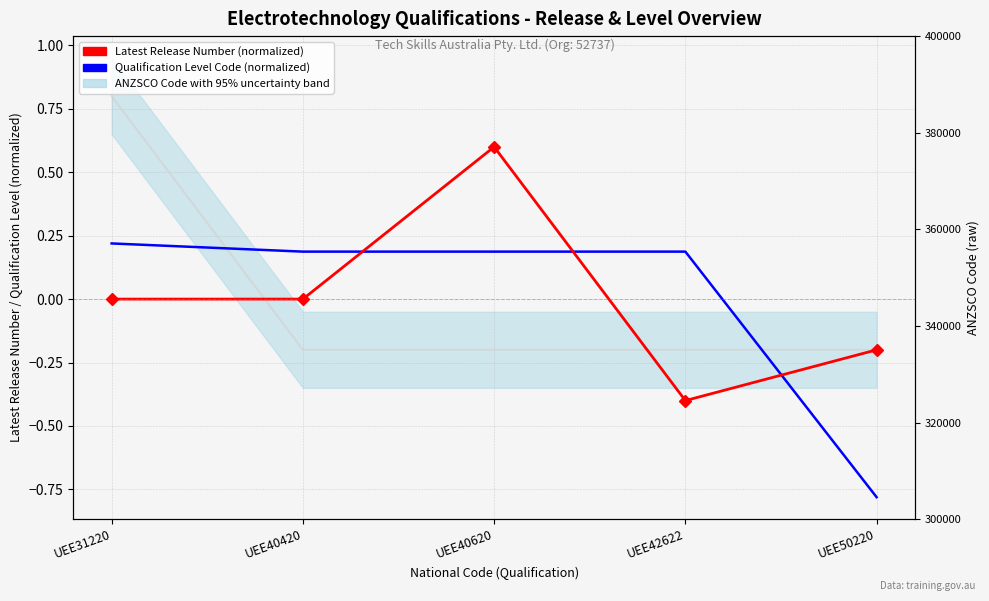

At how many categories does at least one series exceed 0?

4